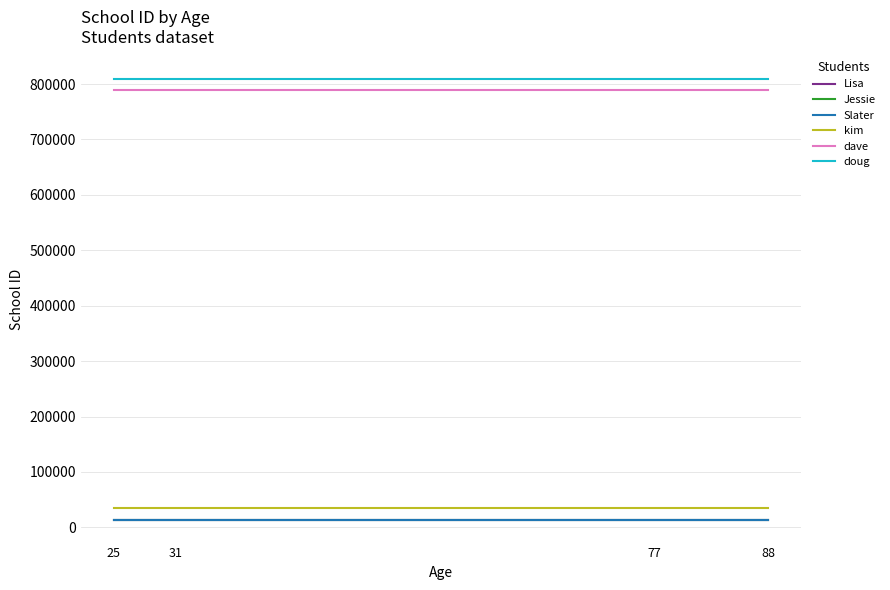

Reading left to right, extract all data points from this chart.

Lisa: 13345	13345	13345	13345
Jessie: 12335	12335	12335	12335
Slater: 12645	12645	12645	12645
kim: 34456	34456	34456	34456
dave: 788908	788908	788908	788908
doug: 809890	809890	809890	809890